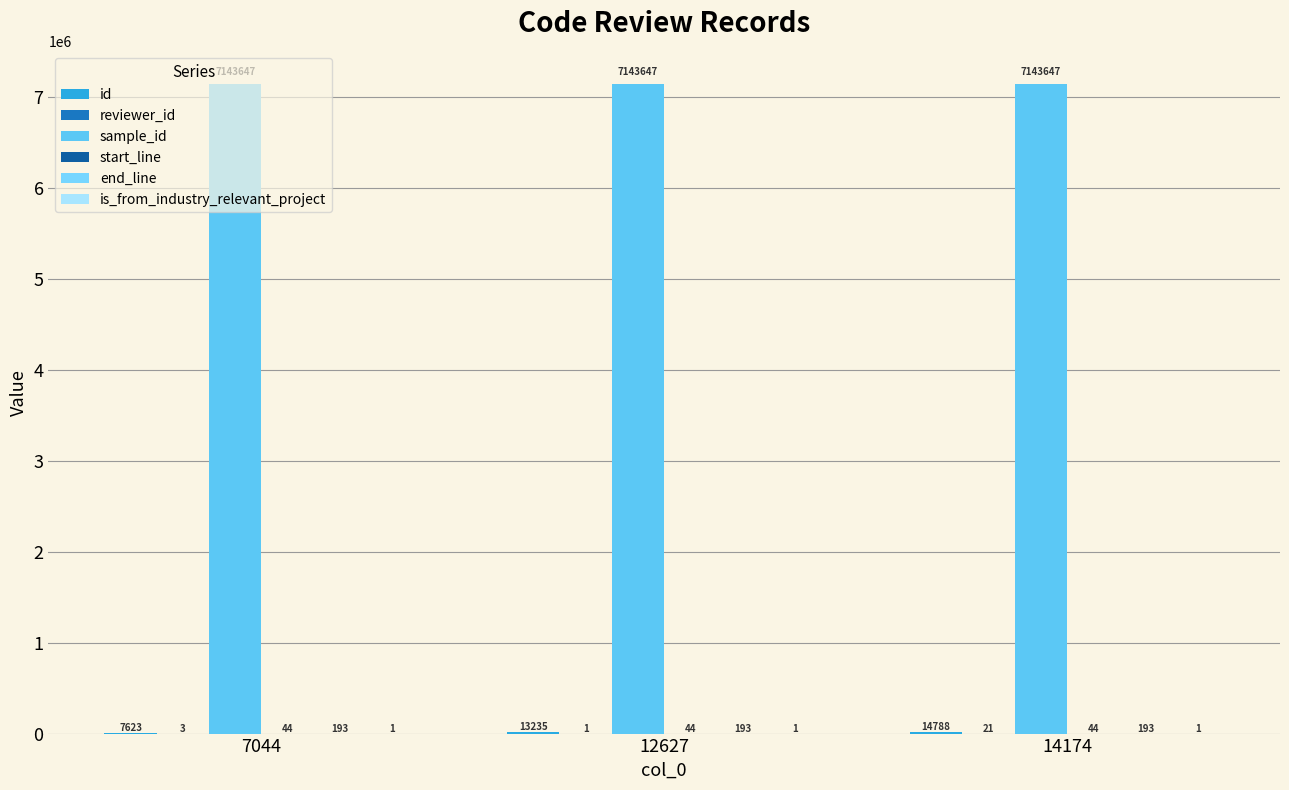

How many groups of bars are there?

3